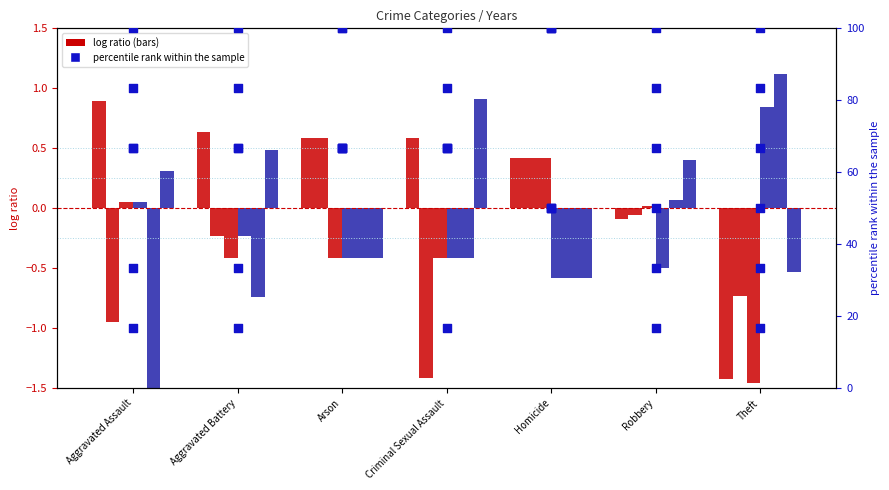

Between Robbery and Homicide, which is larger?

Homicide